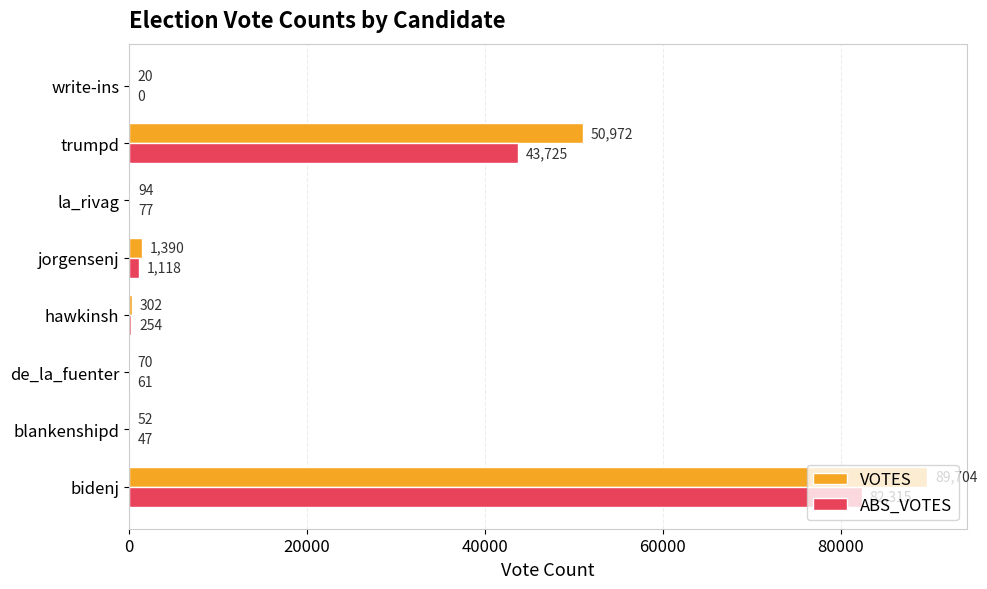

Which series changed the most between blankenshipd and de_la_fuenter?

VOTES